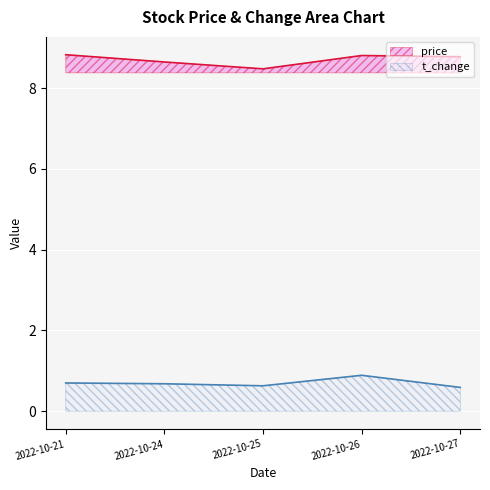

Does the chart display data point markers on the line(s)?

No